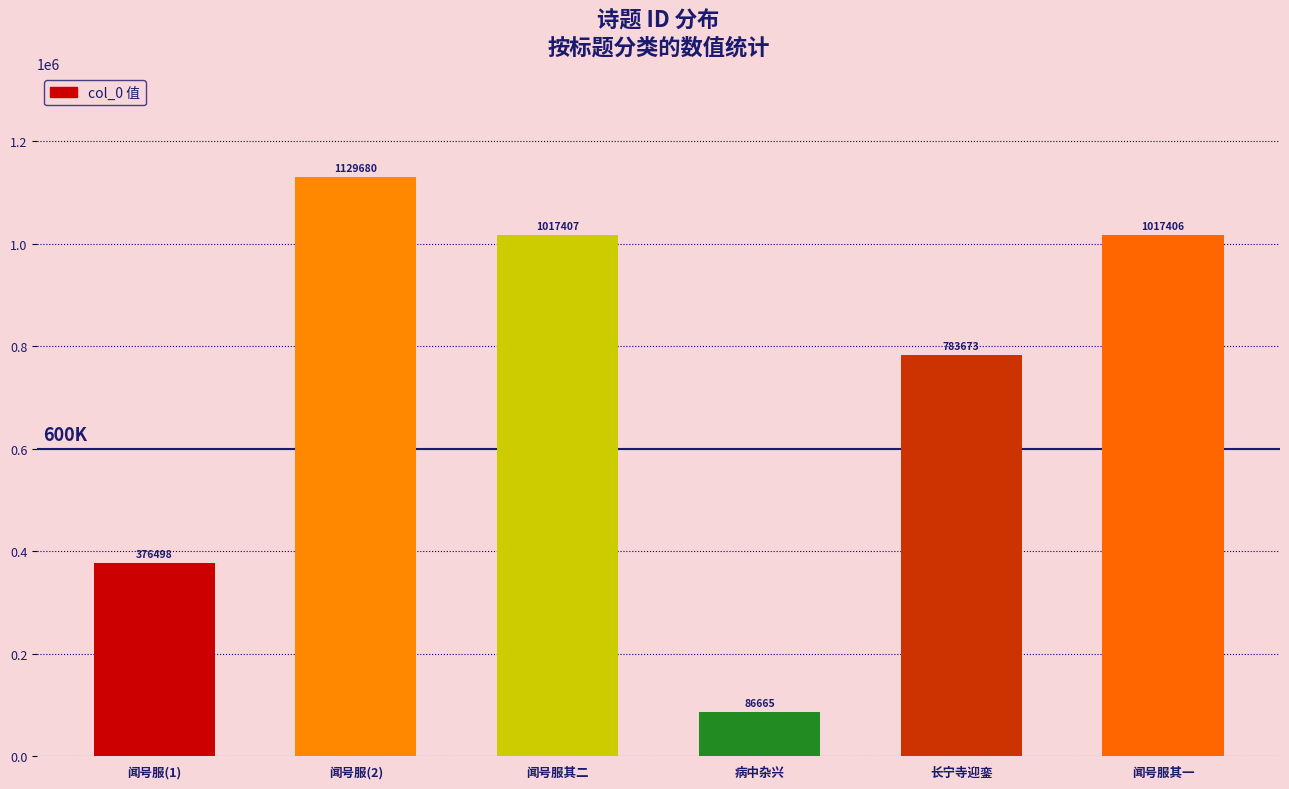

Rank the categories by value from highest to lowest.

闻号服(2), 闻号服其二, 闻号服其一, 长宁寺迎銮, 闻号服(1), 病中杂兴